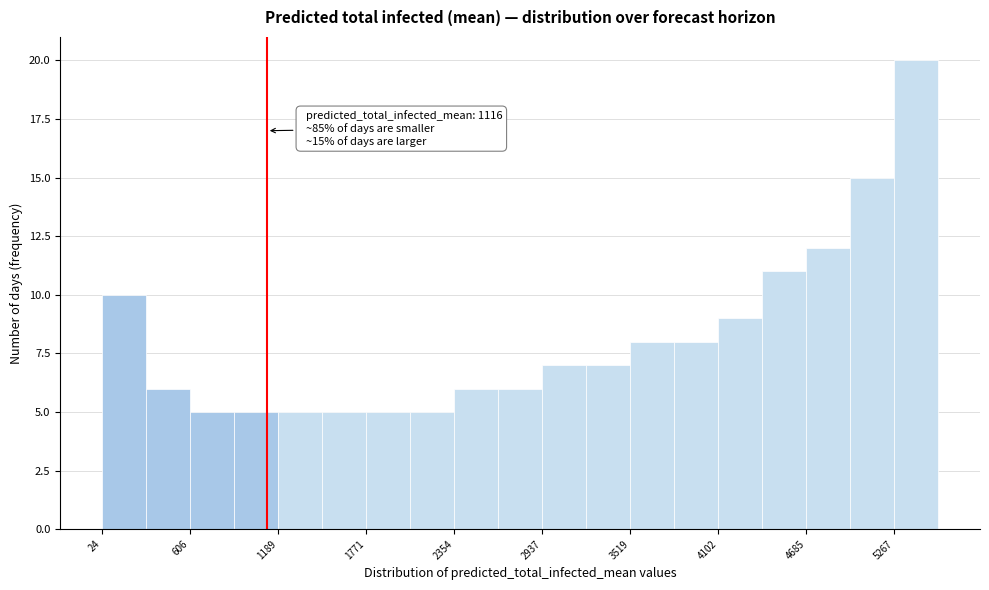

Read against the x-axis, roughly where is the centre of the tallest bar?

5400